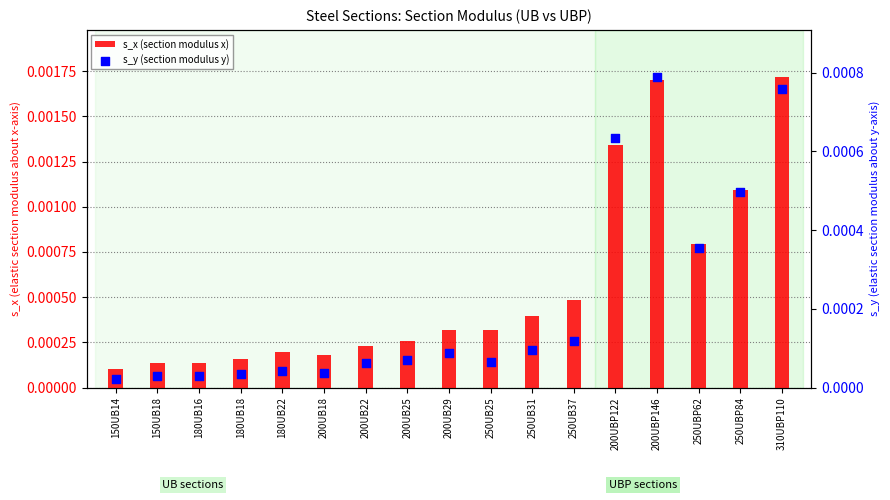

Which series has the largest total across all categories?

s_x (section modulus x)